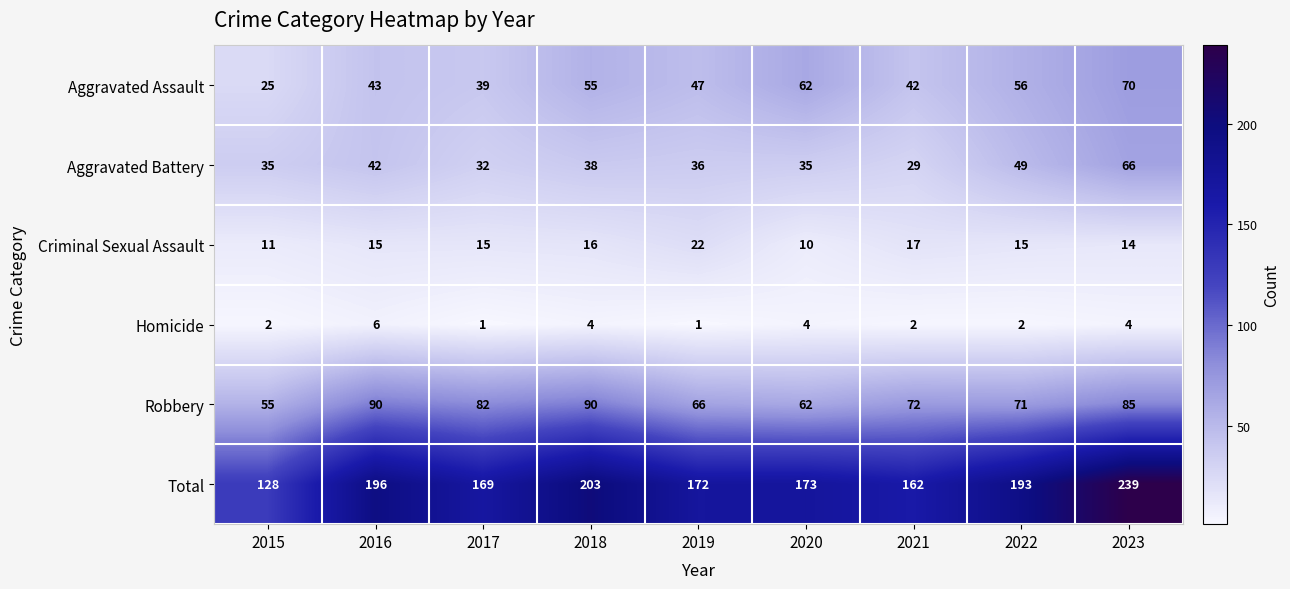

The Aggravated Battery series shows 66 at 2023. True or false?

True